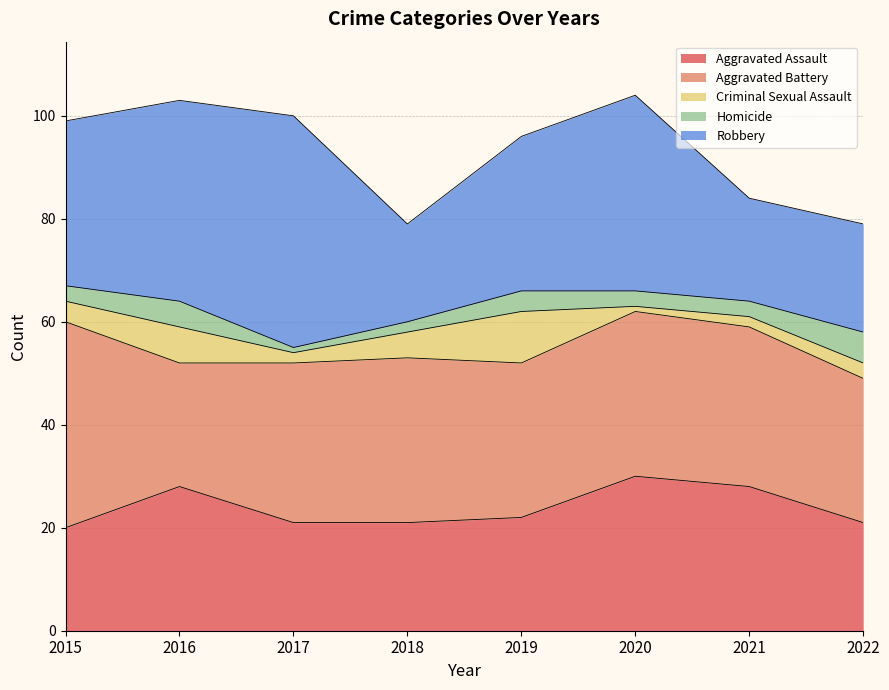

At which category is the sum across all series the highest?

2020